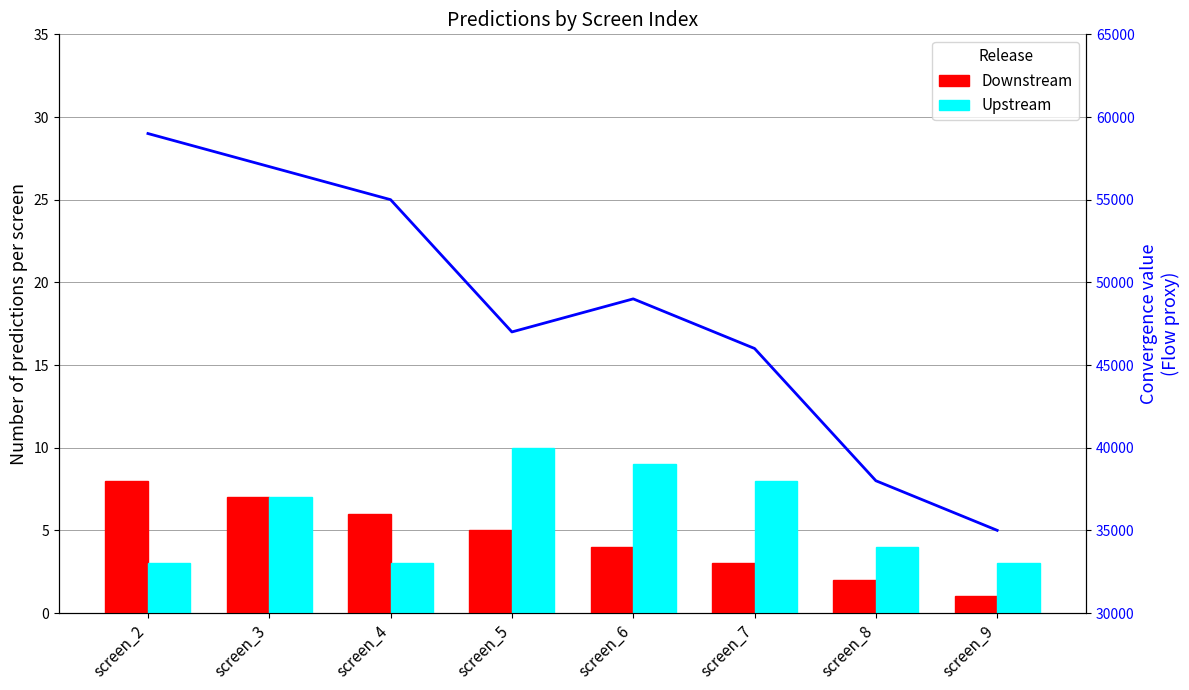

Between screen_2 and screen_6, which series saw the biggest shift?

Convergence (proxy)